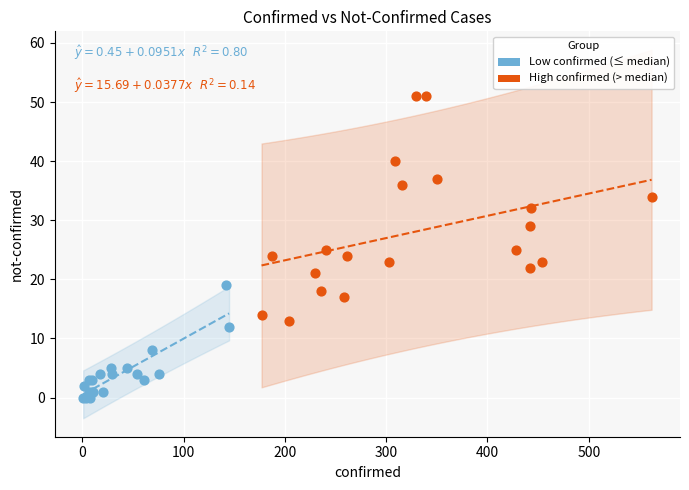

Which series contains the lowest Y value?

Low confirmed (≤ median)